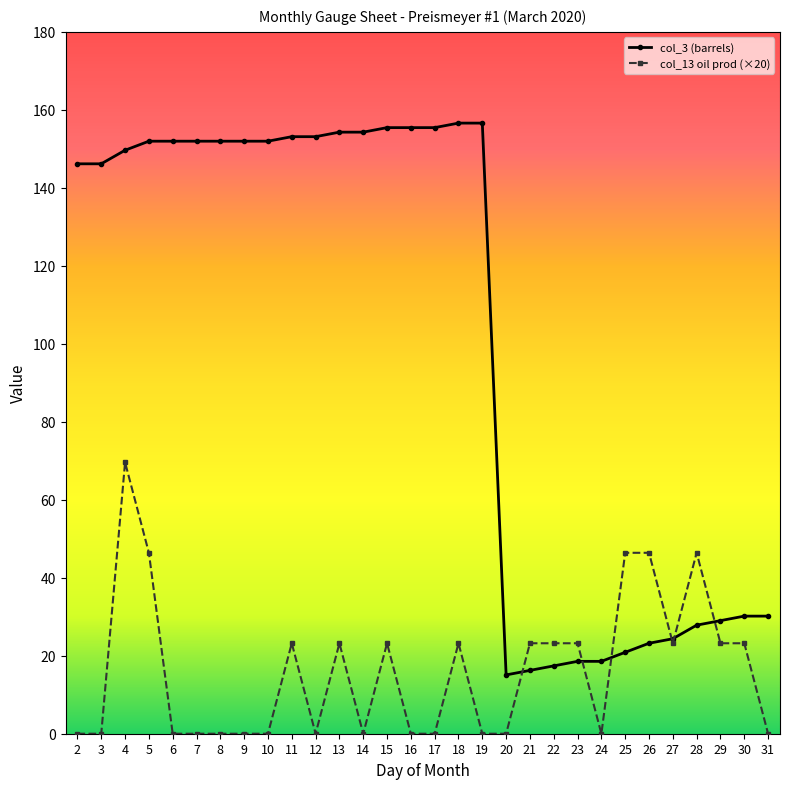

The col_3 (barrels) series shows 272.1 at 14. True or false?

False